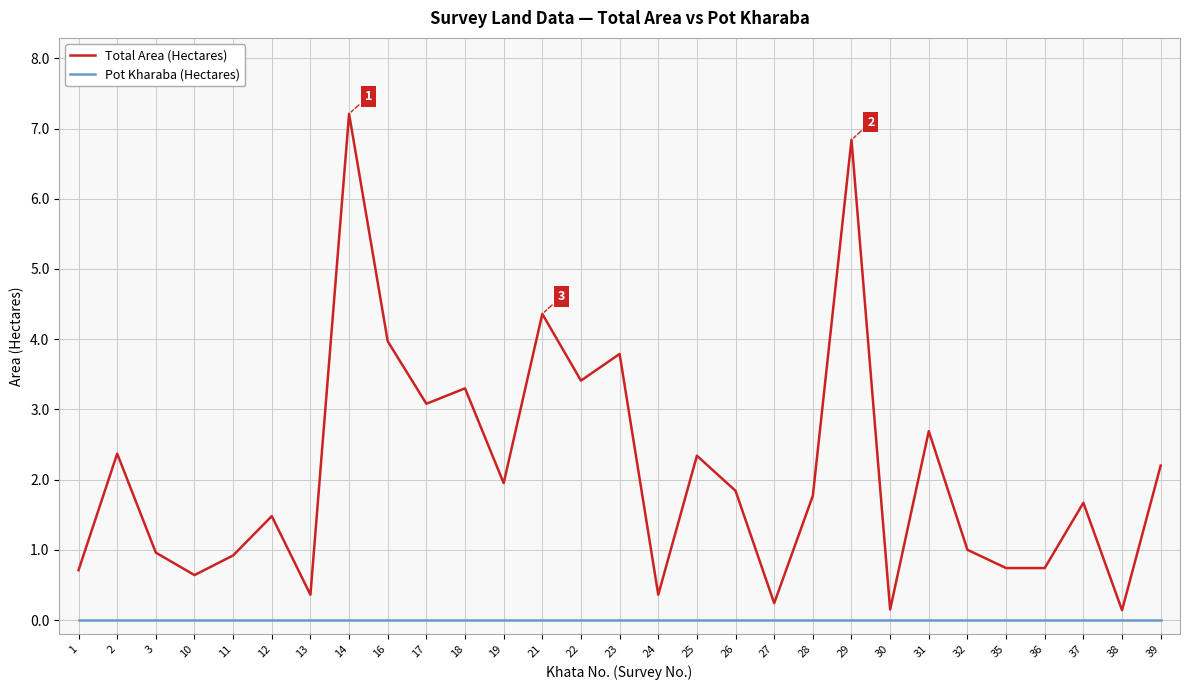

True or false: Total Area (Hectares) and Pot Kharaba (Hectares) intersect in this chart.

False